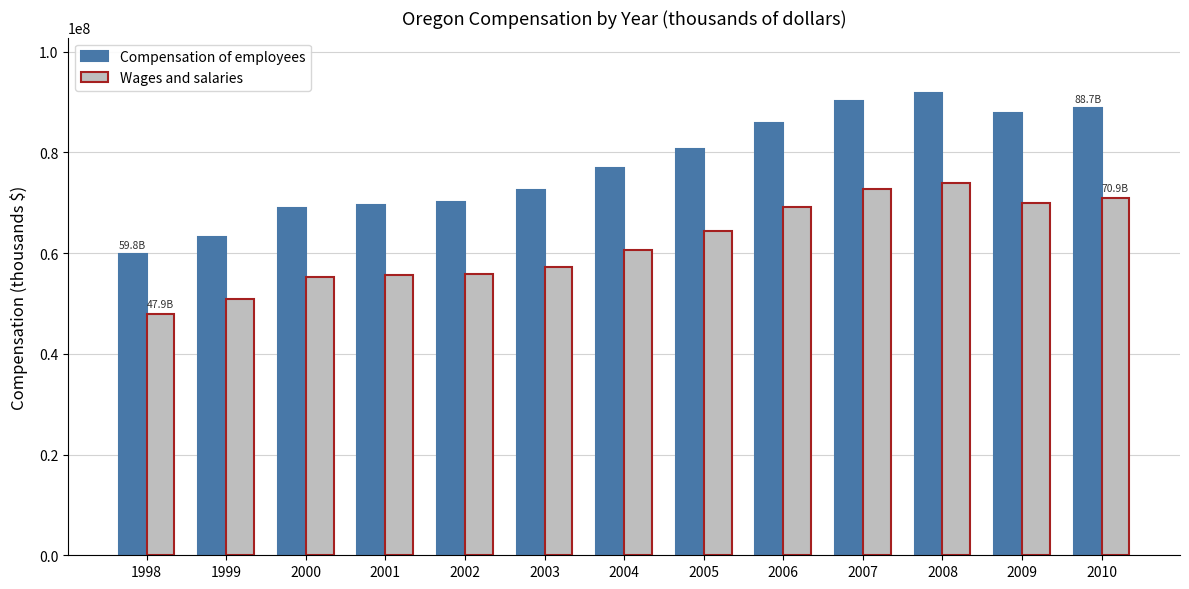

Does the chart contain stacked bars?

No